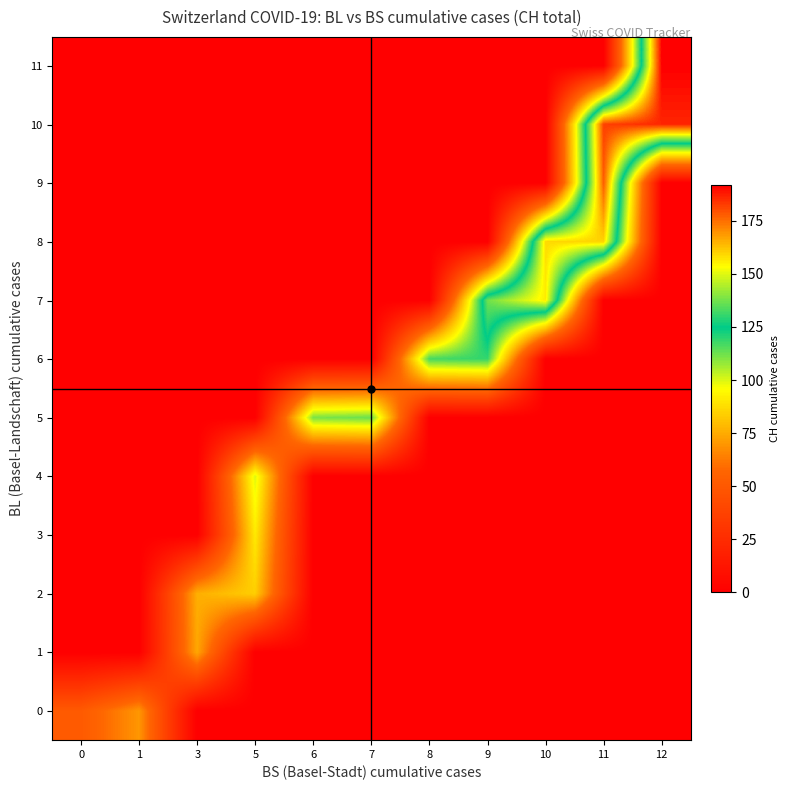

Reading left to right, list all the values displayed in this chart.

0: 0=51	1=70	3=0	5=0	6=0	7=0	8=0	9=0	10=0	11=0	12=0
1: 0=0	1=0	3=74	5=0	6=0	7=0	8=0	9=0	10=0	11=0	12=0
2: 0=0	1=0	3=76	5=84	6=0	7=0	8=0	9=0	10=0	11=0	12=0
3: 0=0	1=0	3=0	5=91	6=0	7=0	8=0	9=0	10=0	11=0	12=0
4: 0=0	1=0	3=0	5=100	6=0	7=0	8=0	9=0	10=0	11=0	12=0
5: 0=0	1=0	3=0	5=0	6=111	7=113	8=0	9=0	10=0	11=0	12=0
6: 0=0	1=0	3=0	5=0	6=0	7=0	8=117	9=119	10=0	11=0	12=0
7: 0=0	1=0	3=0	5=0	6=0	7=0	8=0	9=137	10=156	11=0	12=0
8: 0=0	1=0	3=0	5=0	6=0	7=0	8=0	9=0	10=159	11=160	12=0
9: 0=0	1=0	3=0	5=0	6=0	7=0	8=0	9=0	10=0	11=178	12=0
10: 0=0	1=0	3=0	5=0	6=0	7=0	8=0	9=0	10=0	11=182	12=186
11: 0=0	1=0	3=0	5=0	6=0	7=0	8=0	9=0	10=0	11=0	12=192